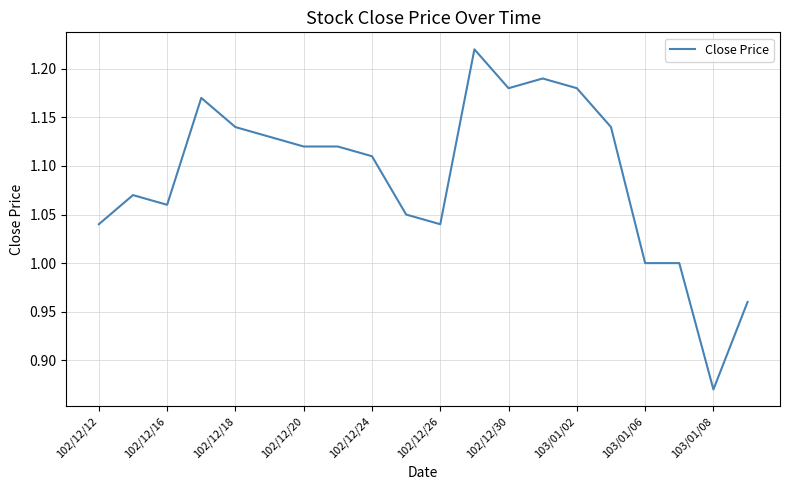

How many lines are shown in the chart?

1